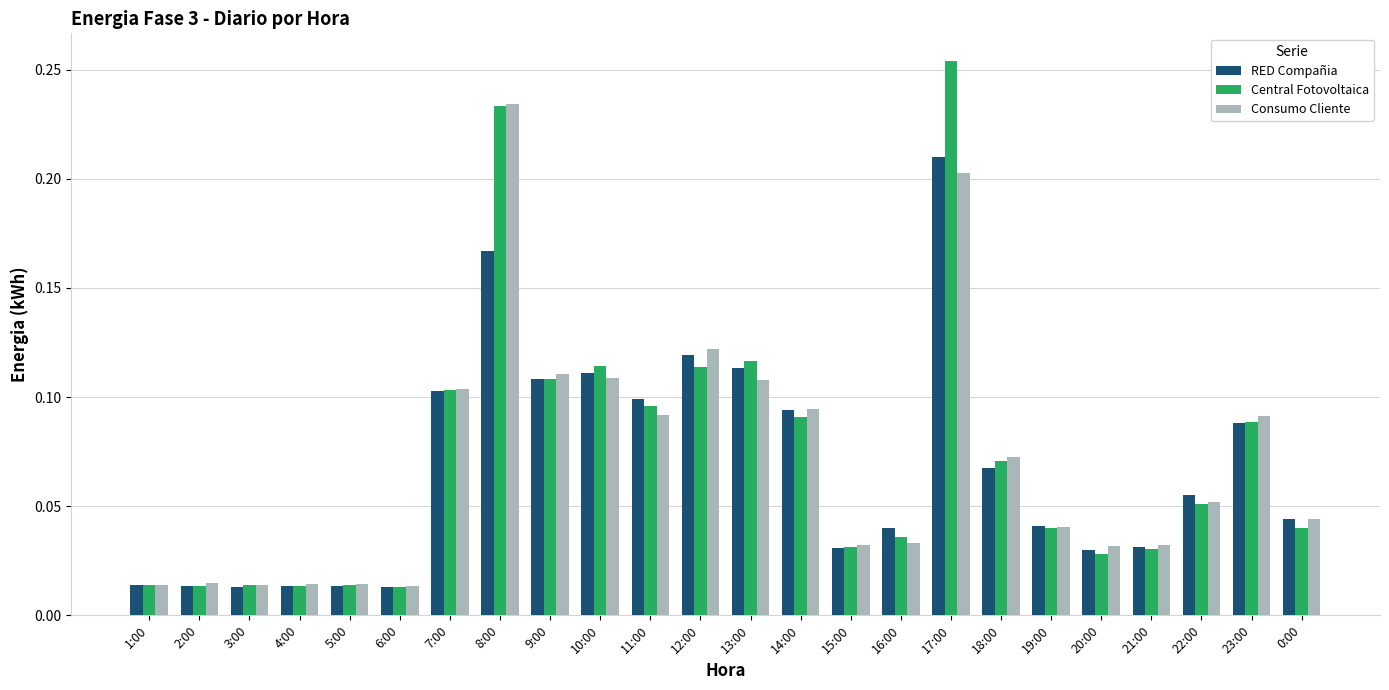

At which category is the sum across all series the highest?

17:00